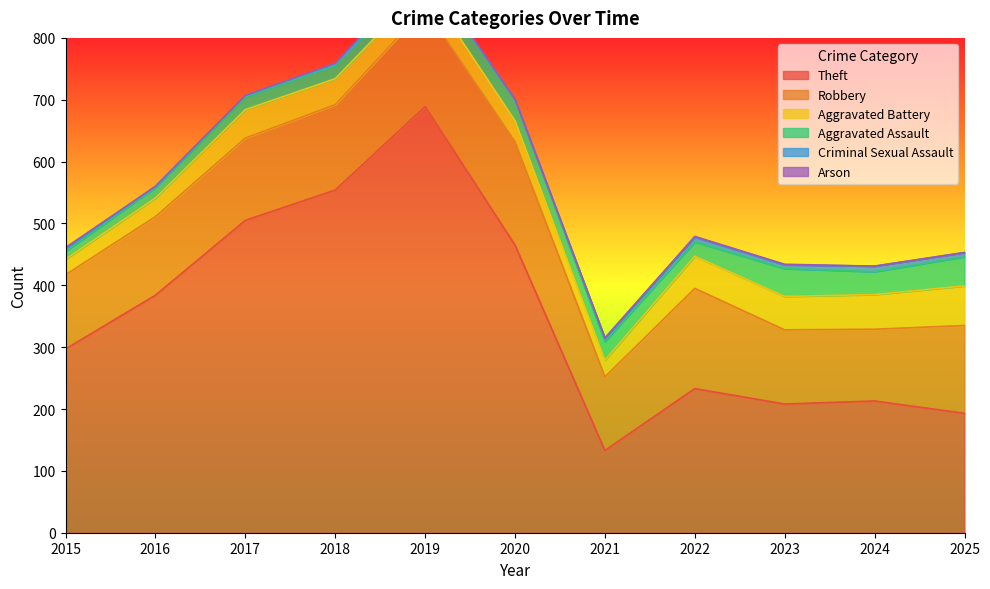

The value of Aggravated Battery at 2019 is 36. True or false?

True